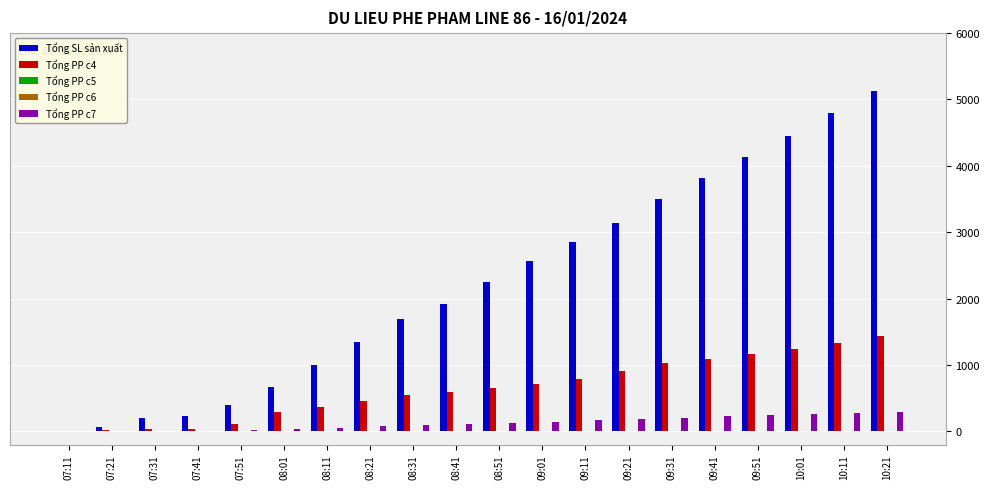

At which category does the chart reach its peak across all series?

10:21